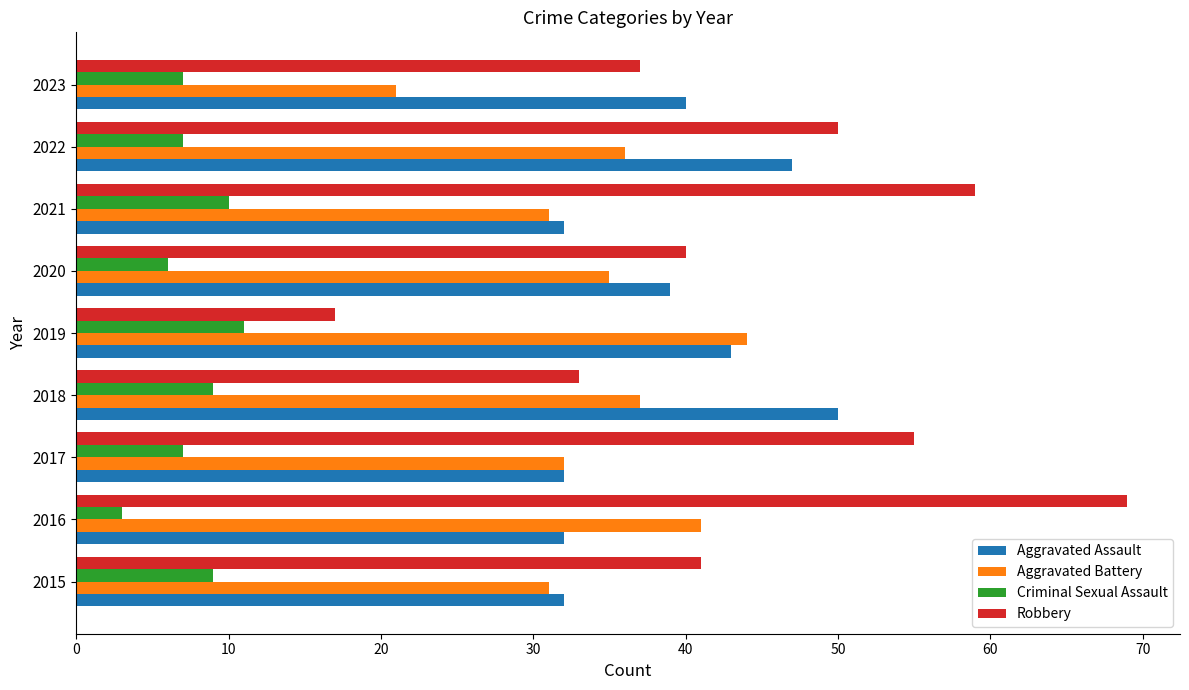

What is the total value across all series at 2019?

115